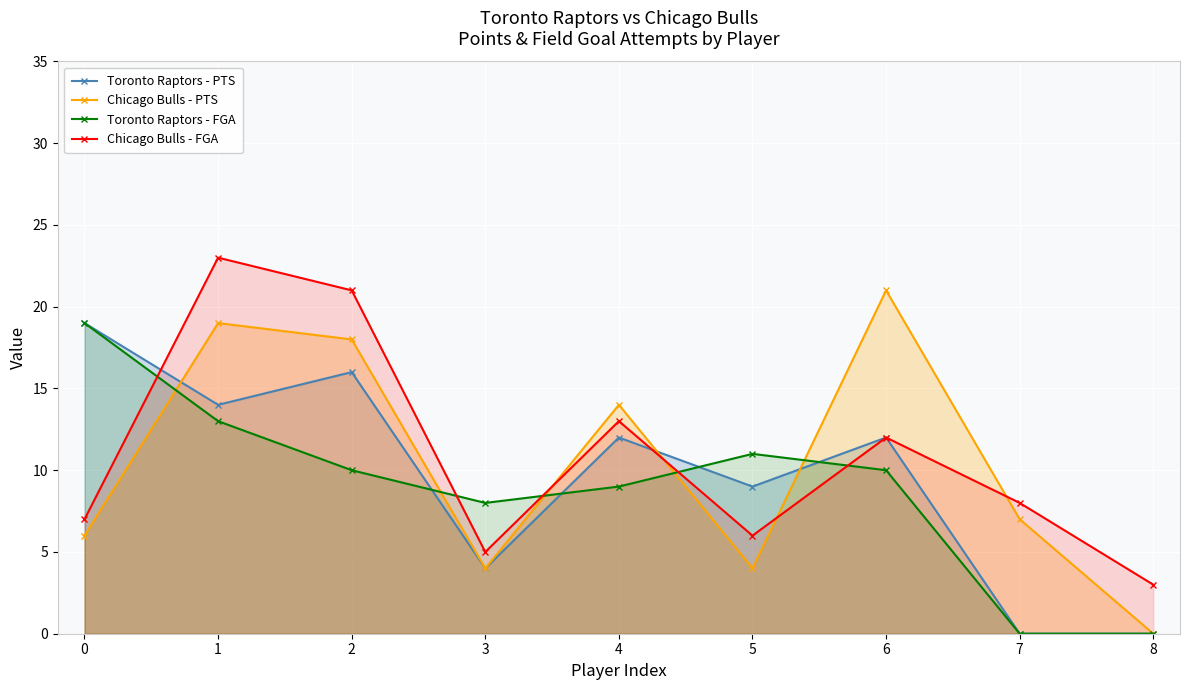

How many lines are shown in the chart?

4